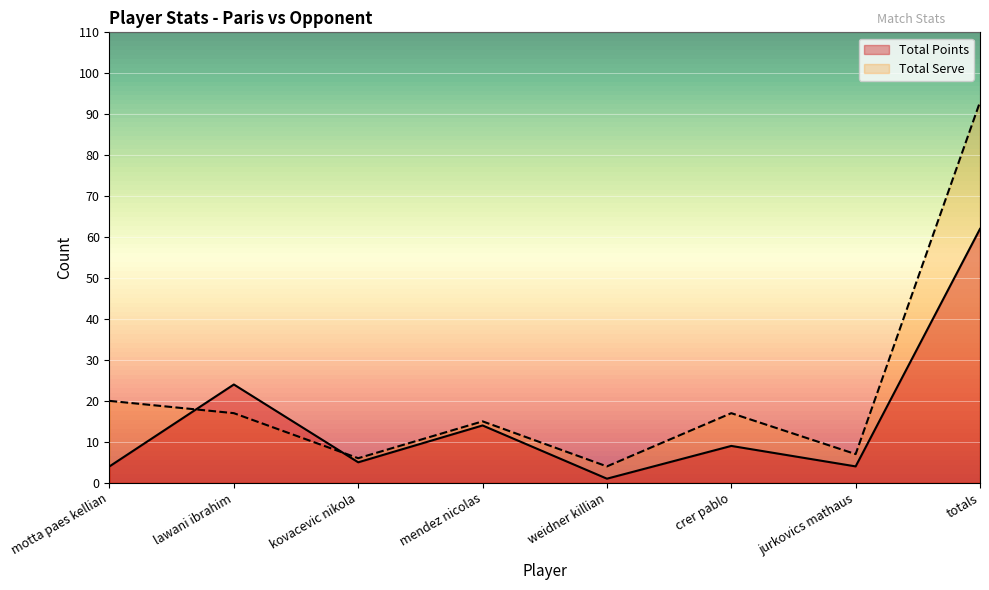

Where do Total Points and Total Serve first cross each other?

motta paes kellian and lawani ibrahim